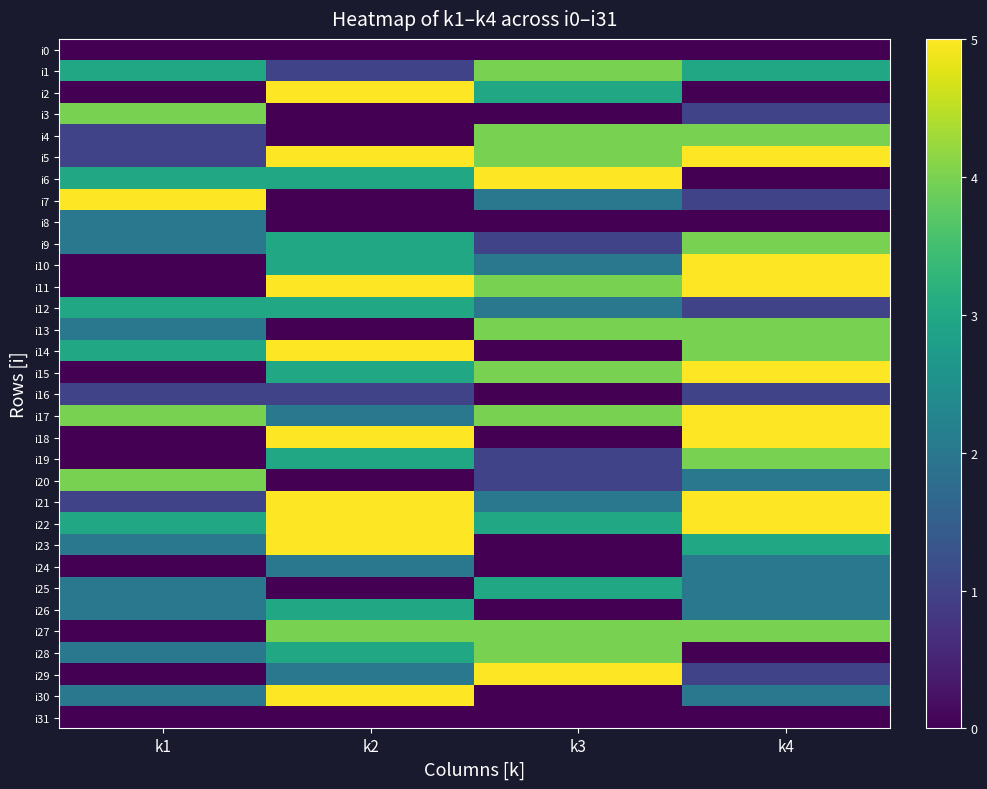

Reading right to left, transcribe all the data shown in this chart.

i0: k4=0	k3=0	k2=0	k1=0
i1: k4=3	k3=4	k2=1	k1=3
i2: k4=0	k3=3	k2=5	k1=0
i3: k4=1	k3=0	k2=0	k1=4
i4: k4=4	k3=4	k2=0	k1=1
i5: k4=5	k3=4	k2=5	k1=1
i6: k4=0	k3=5	k2=3	k1=3
i7: k4=1	k3=2	k2=0	k1=5
i8: k4=0	k3=0	k2=0	k1=2
i9: k4=4	k3=1	k2=3	k1=2
i10: k4=5	k3=2	k2=3	k1=0
i11: k4=5	k3=4	k2=5	k1=0
i12: k4=1	k3=2	k2=3	k1=3
i13: k4=4	k3=4	k2=0	k1=2
i14: k4=4	k3=0	k2=5	k1=3
i15: k4=5	k3=4	k2=3	k1=0
i16: k4=1	k3=0	k2=1	k1=1
i17: k4=5	k3=4	k2=2	k1=4
i18: k4=5	k3=0	k2=5	k1=0
i19: k4=4	k3=1	k2=3	k1=0
i20: k4=2	k3=1	k2=0	k1=4
i21: k4=5	k3=2	k2=5	k1=1
i22: k4=5	k3=3	k2=5	k1=3
i23: k4=3	k3=0	k2=5	k1=2
i24: k4=2	k3=0	k2=2	k1=0
i25: k4=2	k3=3	k2=0	k1=2
i26: k4=2	k3=0	k2=3	k1=2
i27: k4=4	k3=4	k2=4	k1=0
i28: k4=0	k3=4	k2=3	k1=2
i29: k4=1	k3=5	k2=2	k1=0
i30: k4=2	k3=0	k2=5	k1=2
i31: k4=0	k3=0	k2=0	k1=0